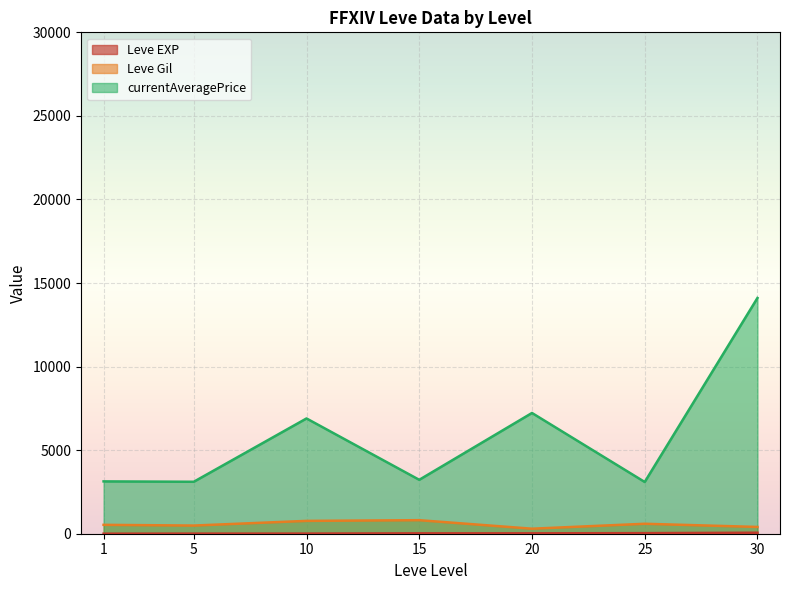

True or false: currentAveragePrice has a value of 5859 at 15.

False